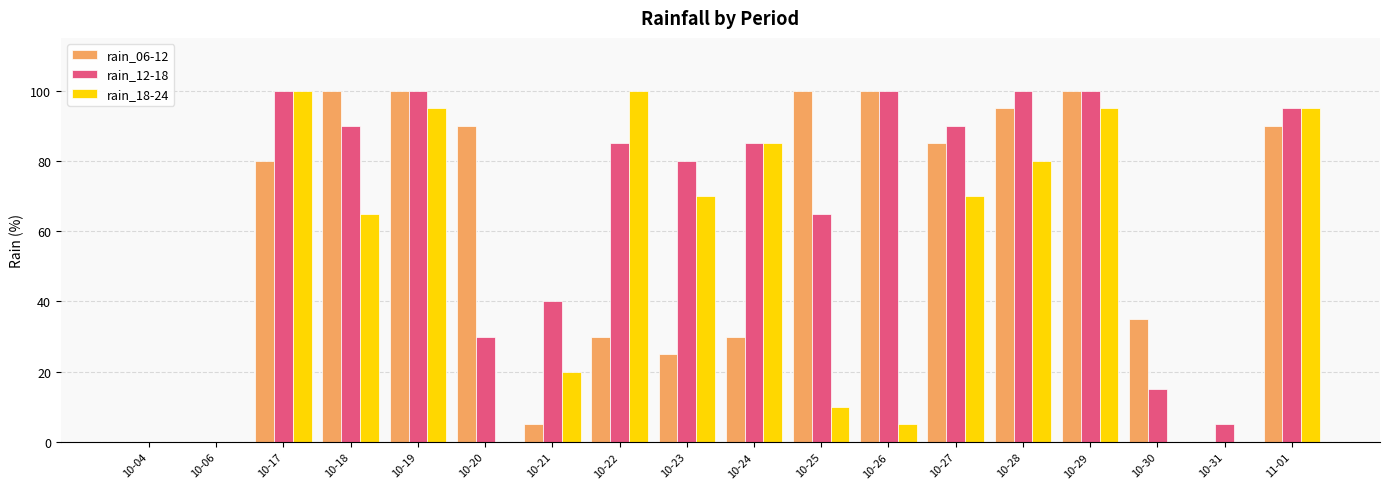

What is the sum of the rain_18-24 values at 10-25 and 10-19?

105